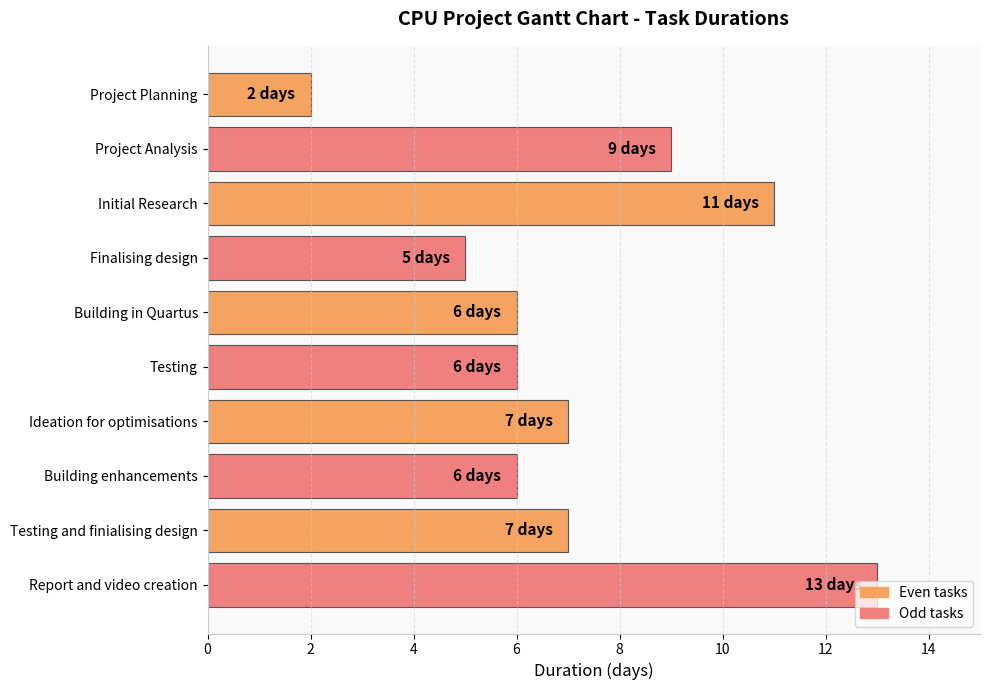

What is the minimum value shown in the chart?

2